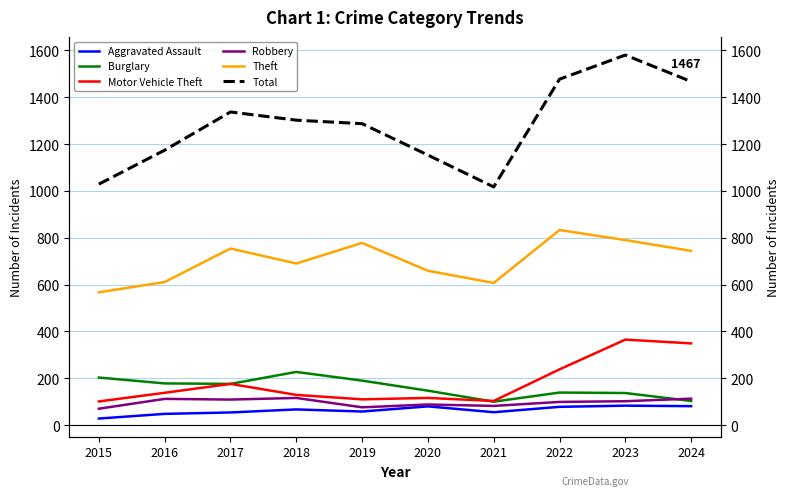

True or false: Aggravated Assault and Robbery intersect in this chart.

False